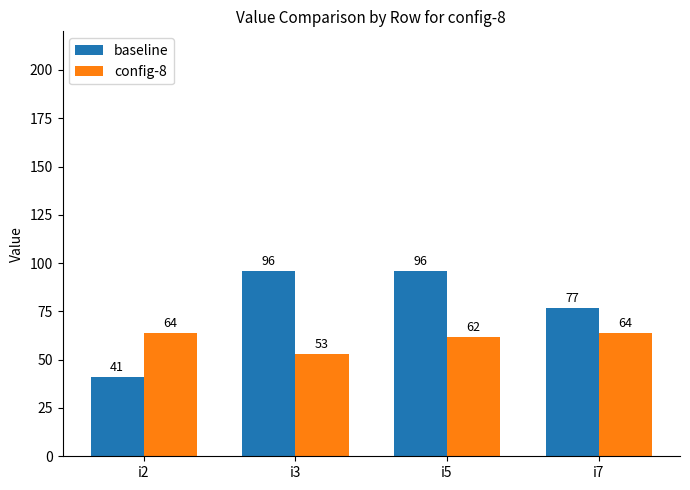

The value of config-8 at i3 is 53. True or false?

True